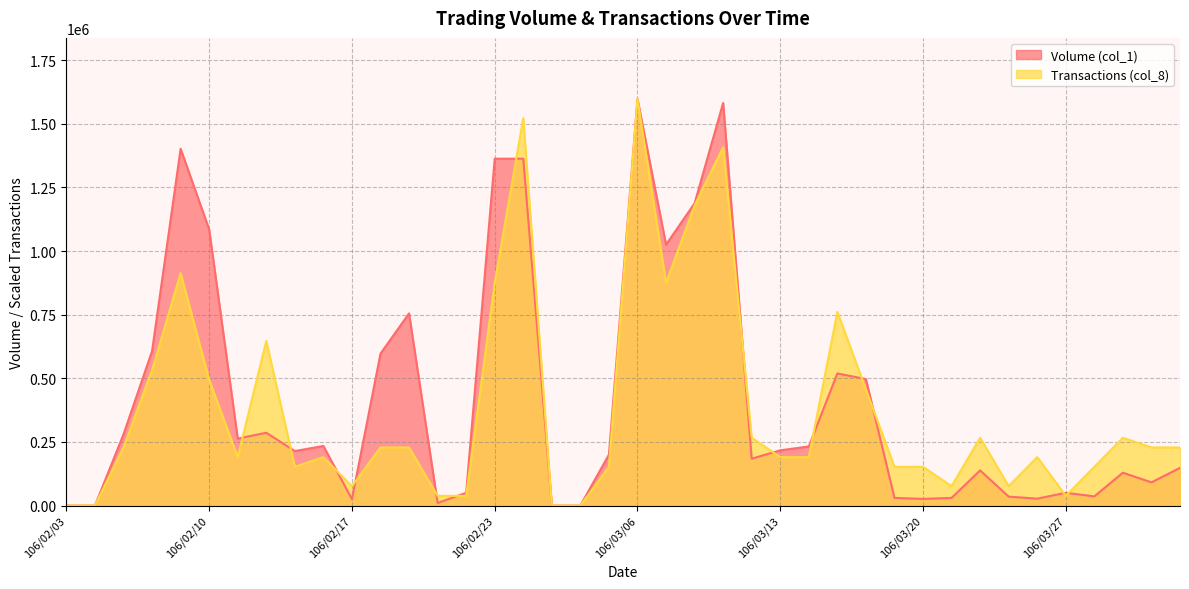

Is it true that Transactions (col_8) equals -942652.3 at 106/03/02?

False